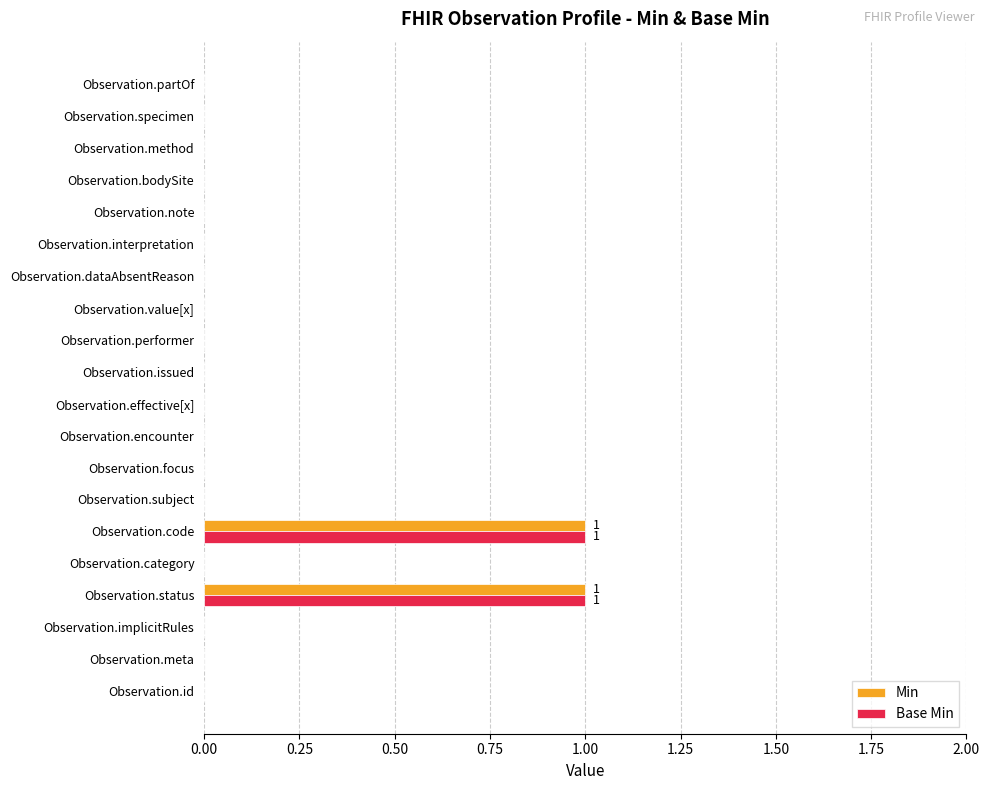

How many series are shown in this chart?

2